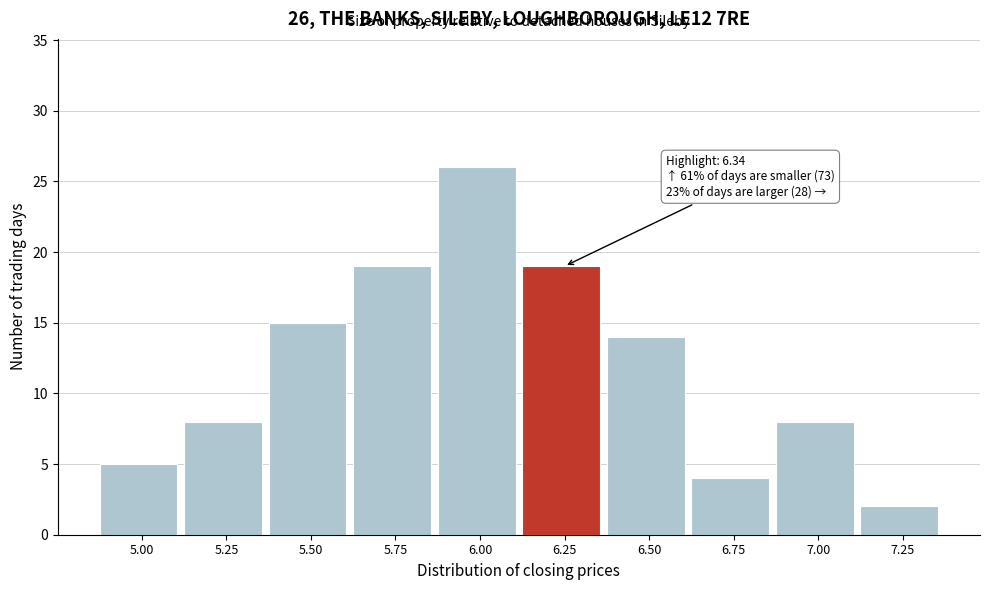

Reading right to left, extract all data points from this chart.

2	8	4	14	19	26	19	15	8	5